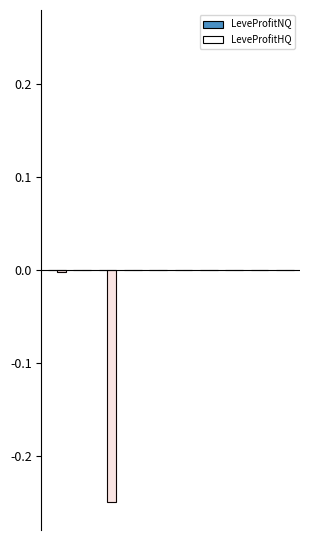

Rank the categories by LeveProfitNQ value from lowest to highest.

1, 5, 3, 7, 6, 8, 9, 4, 2, 0